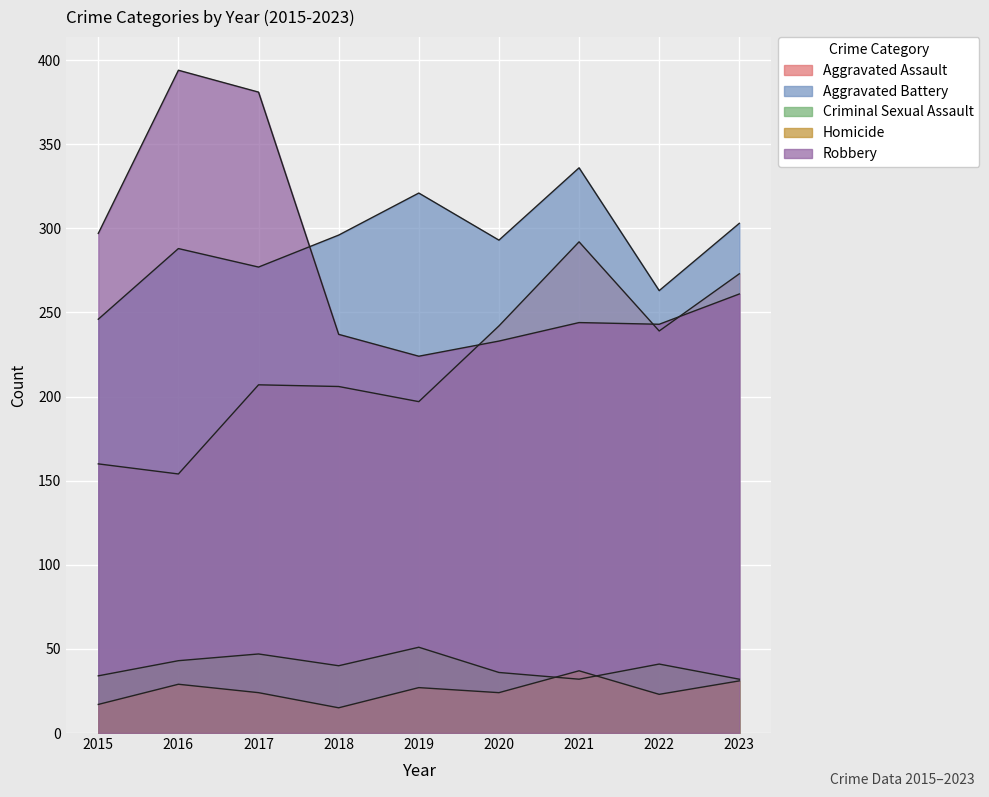

Rank the categories by Criminal Sexual Assault value from lowest to highest.

2021, 2023, 2015, 2020, 2018, 2022, 2016, 2017, 2019